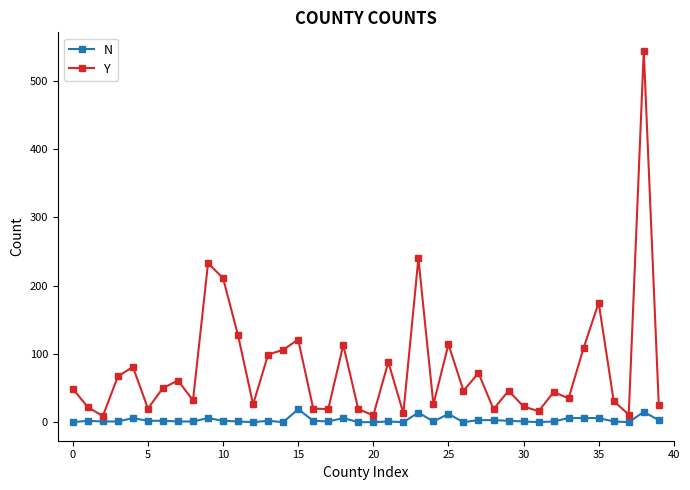

Which series has the widest spread of values?

Y